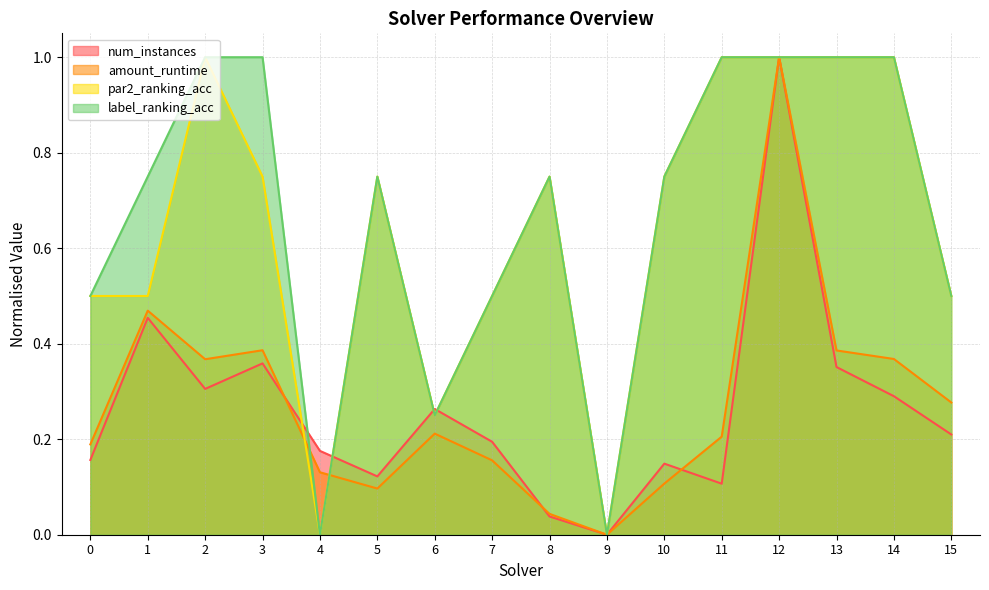

Reading left to right, extract all data points from this chart.

num_instances: 0.2	0.5	0.3	0.4	0.2	0.1	0.3	0.2	0.0	0.0	0.1	0.1	1.0	0.4	0.3	0.2
amount_runtime: 0.2	0.5	0.4	0.4	0.1	0.1	0.2	0.2	0.0	0.0	0.1	0.2	1.0	0.4	0.4	0.3
par2_ranking_acc: 0.5	0.5	1.0	0.8	0.0	0.8	0.3	0.5	0.8	0.0	0.8	1.0	1.0	1.0	1.0	0.5
label_ranking_acc: 0.5	0.8	1.0	1.0	0.0	0.8	0.3	0.5	0.8	0.0	0.8	1.0	1.0	1.0	1.0	0.5